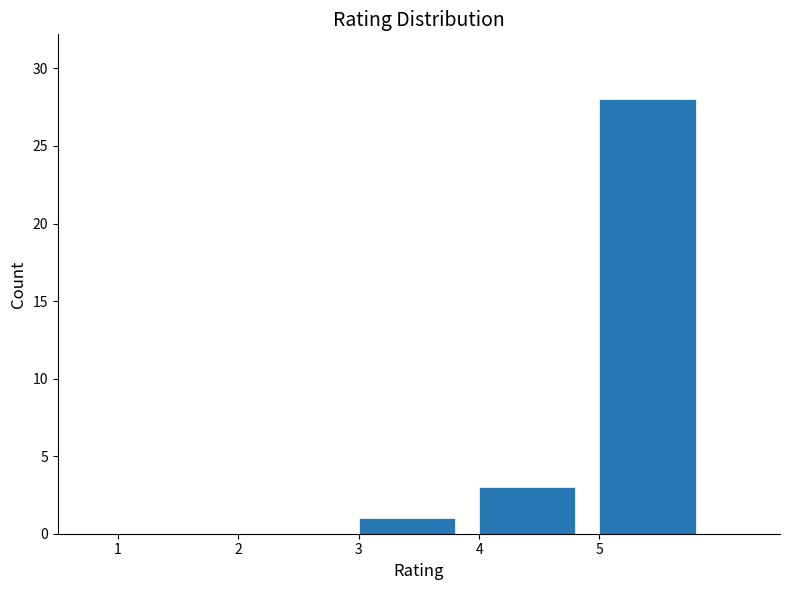

How tall is the bar that spans 4 to 5 on the x-axis? The values are not printed on the chart, so give them approximately, as read against the axis.

3